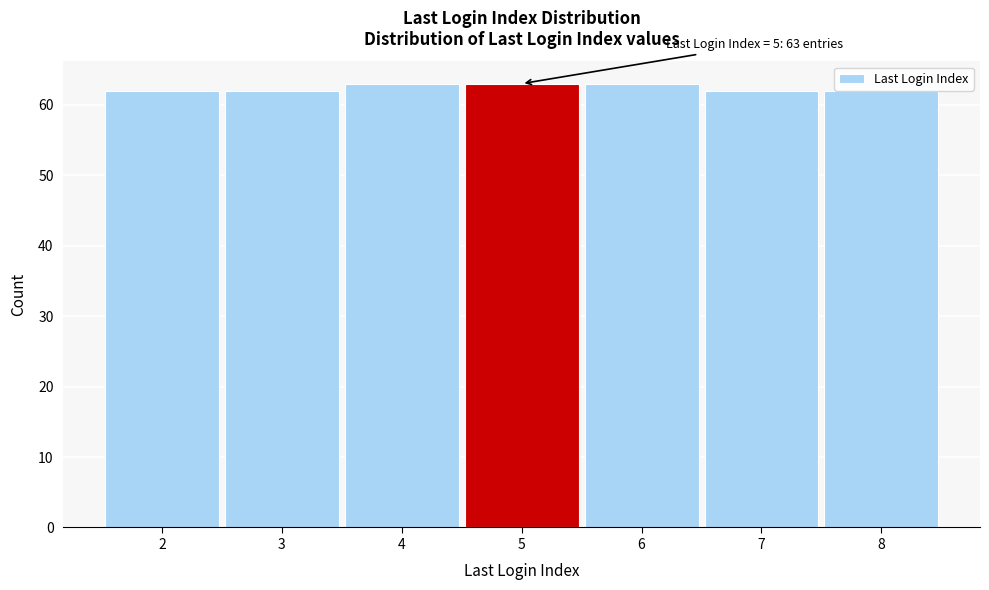

What is the sum of the values at 3 and 5?

125